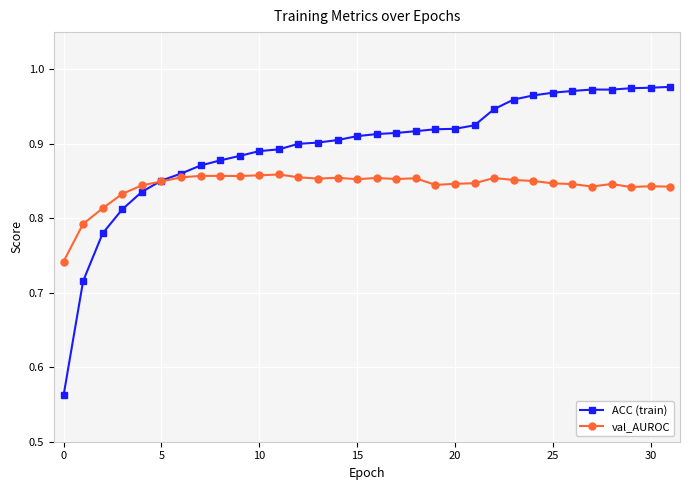

Which series has the widest spread of values?

ACC (train)